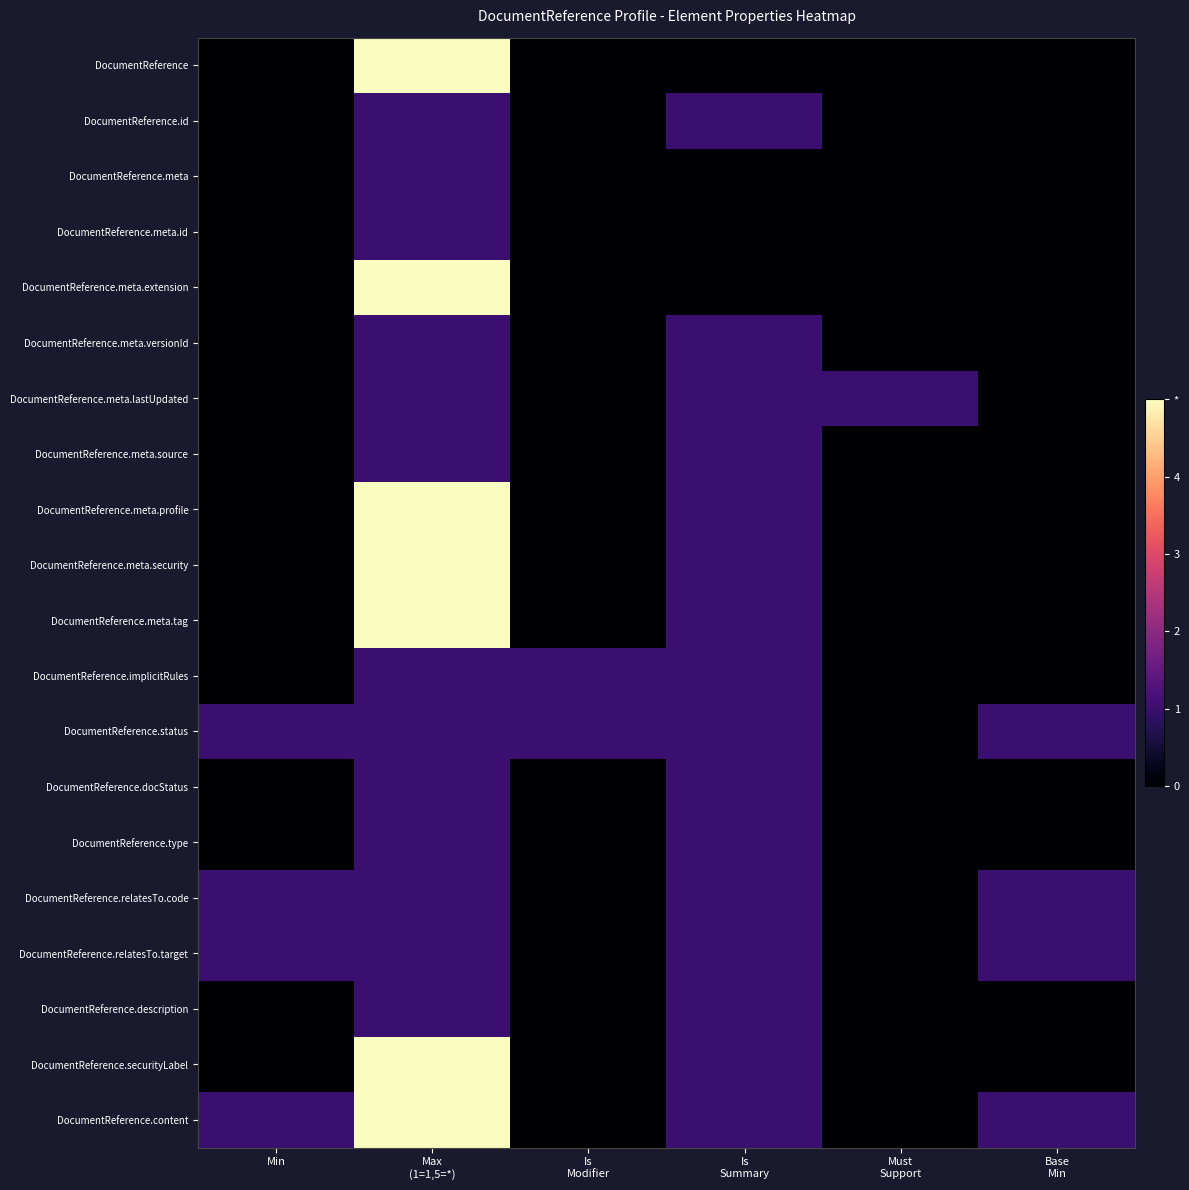

Reading left to right, what are all the values shown in this chart?

DocumentReference: Min=0	Max
(1=1,5=*)=5	Is
Modifier=0	Is
Summary=0	Must
Support=0	Base
Min=0
DocumentReference.id: Min=0	Max
(1=1,5=*)=1	Is
Modifier=0	Is
Summary=1	Must
Support=0	Base
Min=0
DocumentReference.meta: Min=0	Max
(1=1,5=*)=1	Is
Modifier=0	Is
Summary=0	Must
Support=0	Base
Min=0
DocumentReference.meta.id: Min=0	Max
(1=1,5=*)=1	Is
Modifier=0	Is
Summary=0	Must
Support=0	Base
Min=0
DocumentReference.meta.extension: Min=0	Max
(1=1,5=*)=5	Is
Modifier=0	Is
Summary=0	Must
Support=0	Base
Min=0
DocumentReference.meta.versionId: Min=0	Max
(1=1,5=*)=1	Is
Modifier=0	Is
Summary=1	Must
Support=0	Base
Min=0
DocumentReference.meta.lastUpdated: Min=0	Max
(1=1,5=*)=1	Is
Modifier=0	Is
Summary=1	Must
Support=1	Base
Min=0
DocumentReference.meta.source: Min=0	Max
(1=1,5=*)=1	Is
Modifier=0	Is
Summary=1	Must
Support=0	Base
Min=0
DocumentReference.meta.profile: Min=0	Max
(1=1,5=*)=5	Is
Modifier=0	Is
Summary=1	Must
Support=0	Base
Min=0
DocumentReference.meta.security: Min=0	Max
(1=1,5=*)=5	Is
Modifier=0	Is
Summary=1	Must
Support=0	Base
Min=0
DocumentReference.meta.tag: Min=0	Max
(1=1,5=*)=5	Is
Modifier=0	Is
Summary=1	Must
Support=0	Base
Min=0
DocumentReference.implicitRules: Min=0	Max
(1=1,5=*)=1	Is
Modifier=1	Is
Summary=1	Must
Support=0	Base
Min=0
DocumentReference.status: Min=1	Max
(1=1,5=*)=1	Is
Modifier=1	Is
Summary=1	Must
Support=0	Base
Min=1
DocumentReference.docStatus: Min=0	Max
(1=1,5=*)=1	Is
Modifier=0	Is
Summary=1	Must
Support=0	Base
Min=0
DocumentReference.type: Min=0	Max
(1=1,5=*)=1	Is
Modifier=0	Is
Summary=1	Must
Support=0	Base
Min=0
DocumentReference.relatesTo.code: Min=1	Max
(1=1,5=*)=1	Is
Modifier=0	Is
Summary=1	Must
Support=0	Base
Min=1
DocumentReference.relatesTo.target: Min=1	Max
(1=1,5=*)=1	Is
Modifier=0	Is
Summary=1	Must
Support=0	Base
Min=1
DocumentReference.description: Min=0	Max
(1=1,5=*)=1	Is
Modifier=0	Is
Summary=1	Must
Support=0	Base
Min=0
DocumentReference.securityLabel: Min=0	Max
(1=1,5=*)=5	Is
Modifier=0	Is
Summary=1	Must
Support=0	Base
Min=0
DocumentReference.content: Min=1	Max
(1=1,5=*)=5	Is
Modifier=0	Is
Summary=1	Must
Support=0	Base
Min=1